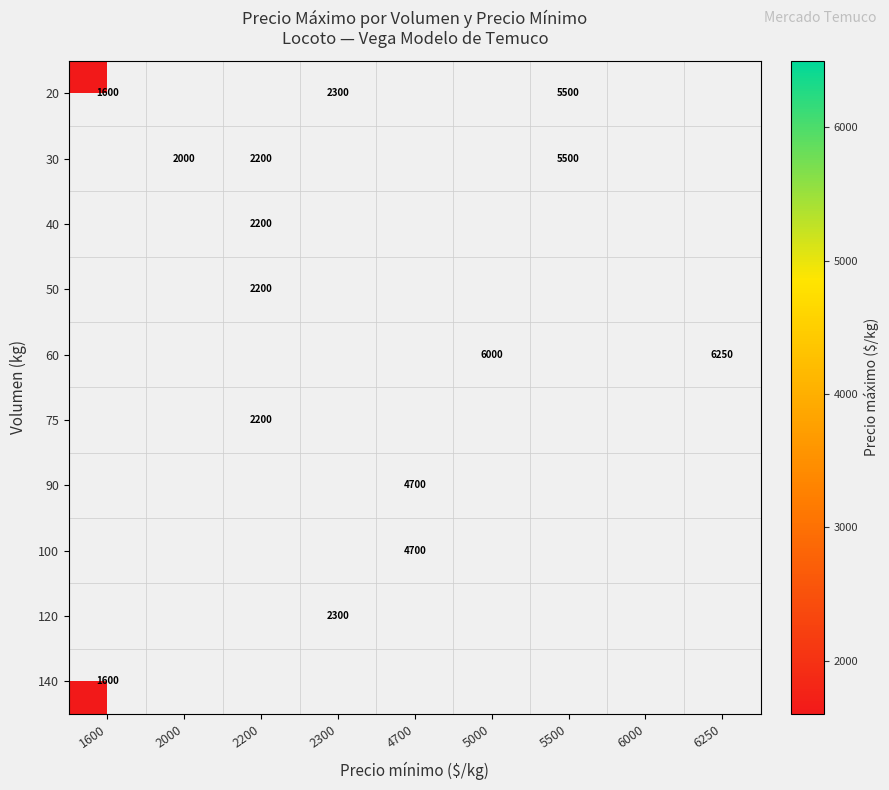

The 30 series shows 3731 at 5500. True or false?

False